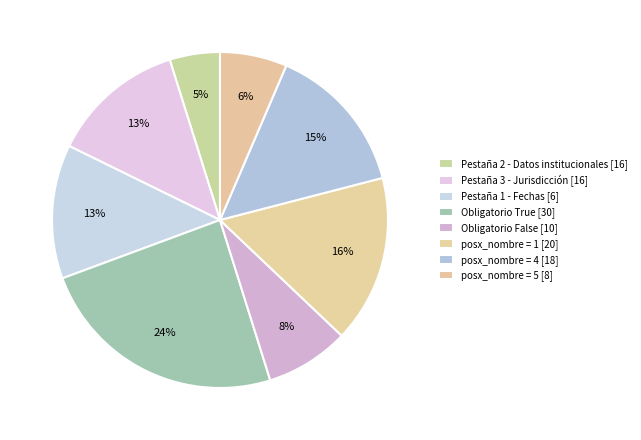

Count the number of slices in the pie.

8